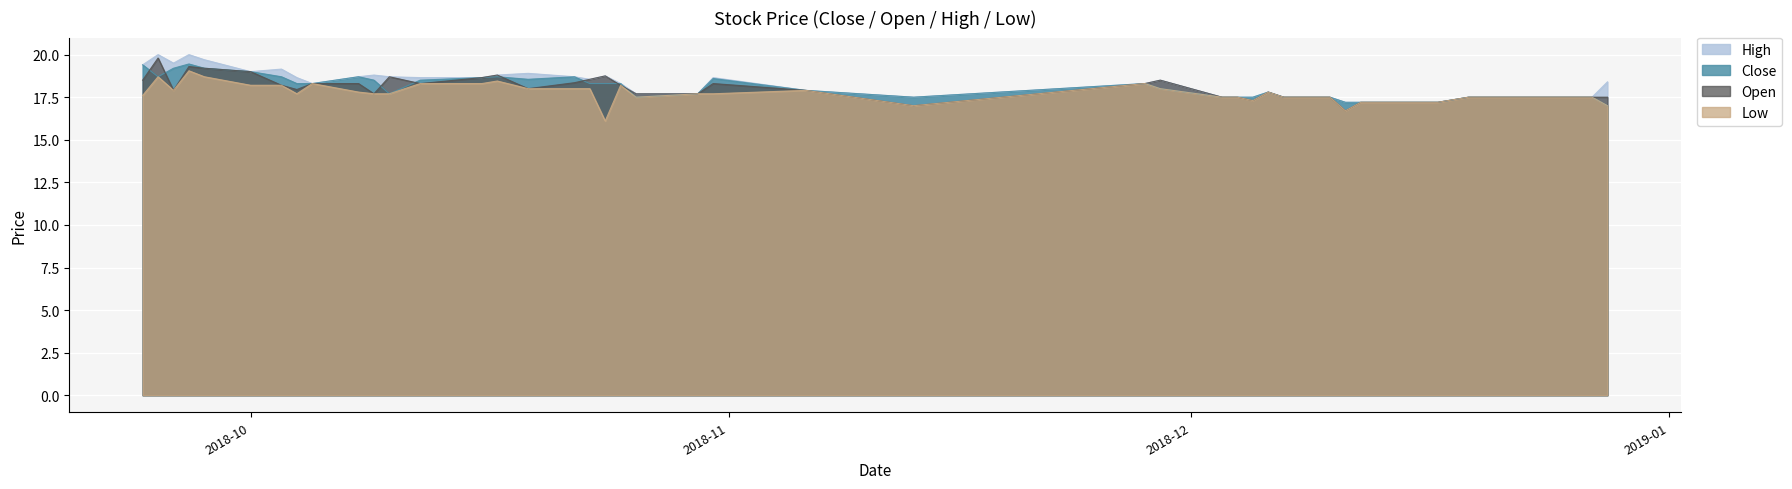

How many series are shown in this chart?

4